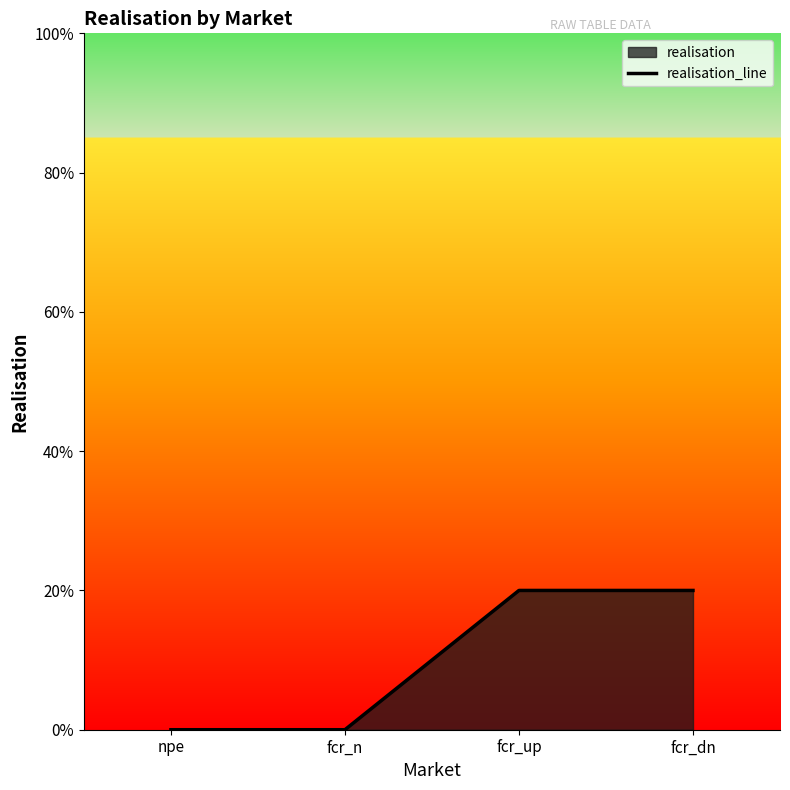

Where is the data nearest to the value 0?

npe